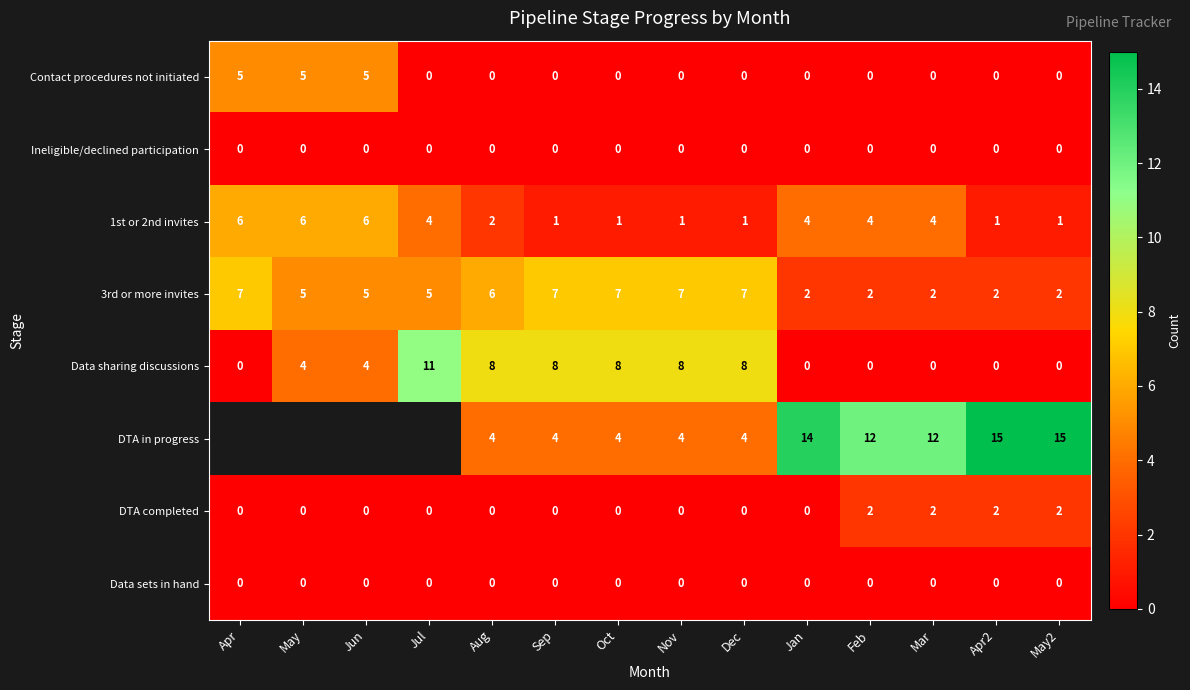

What is the difference between the DTA in progress values at Sep and Apr2?

11